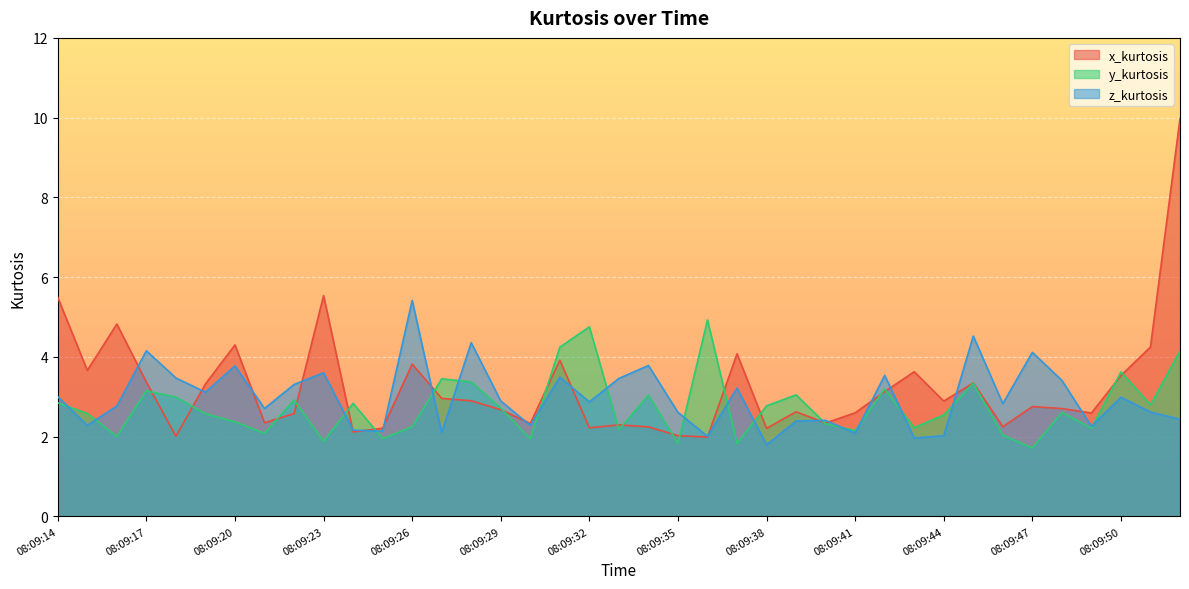

Does the chart display data point markers on the line(s)?

No